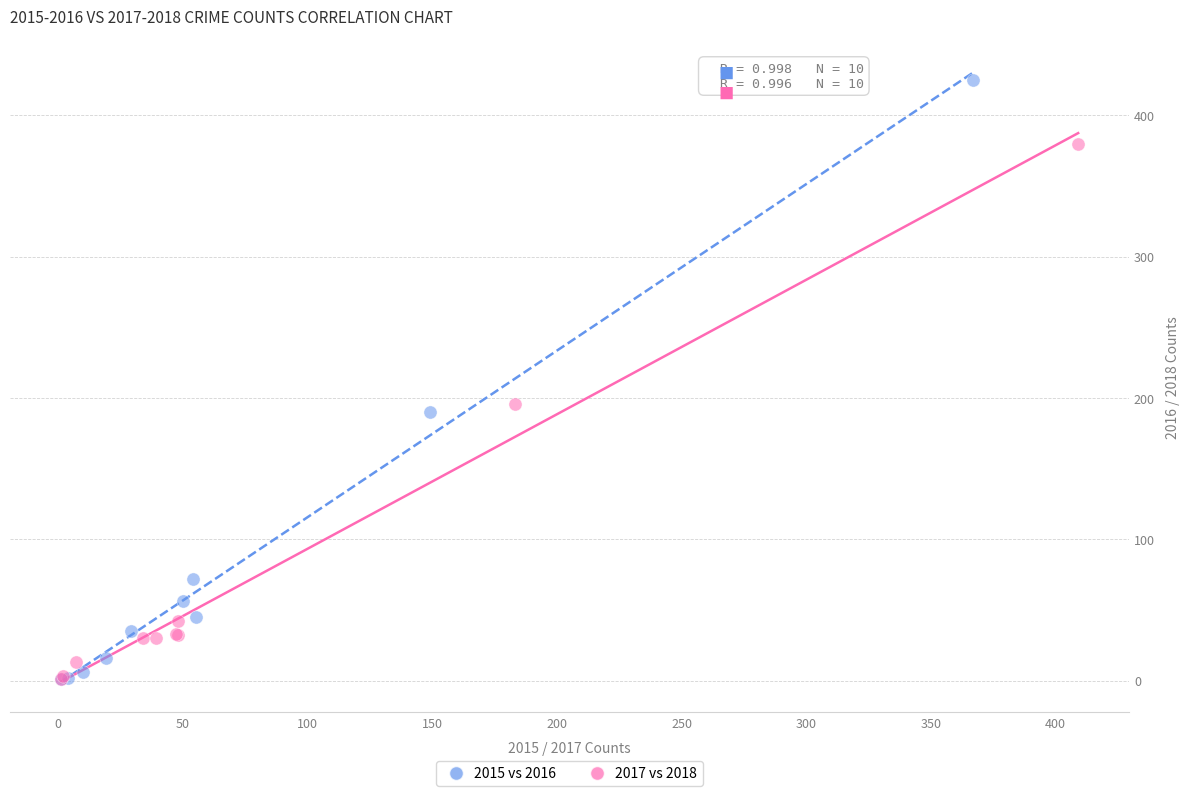

Which series reaches the maximum Y coordinate?

2015 vs 2016